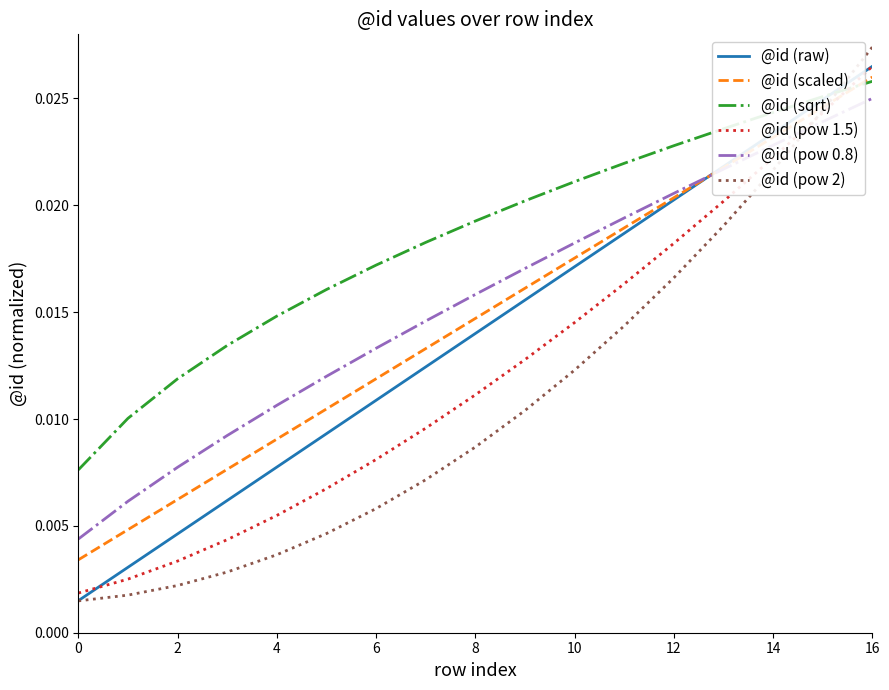

Which series has the widest spread of values?

@id (pow 2)